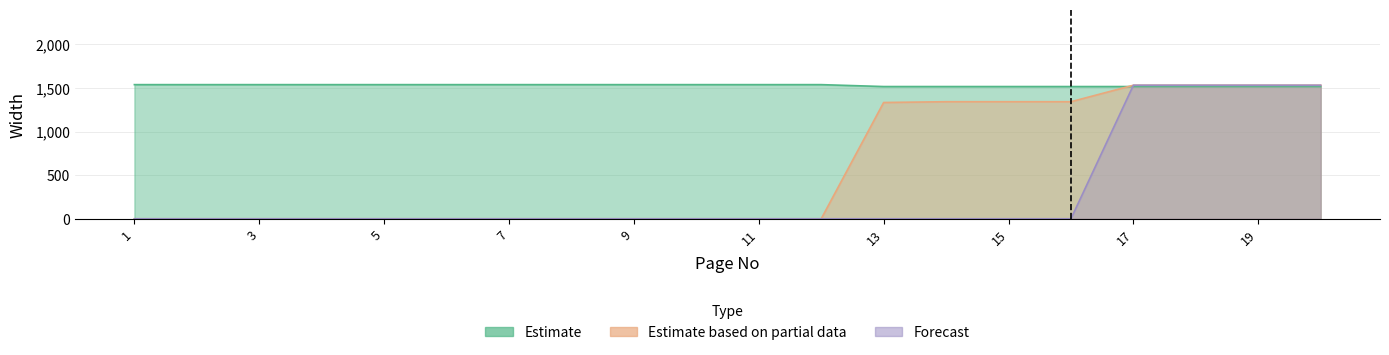

At how many categories does at least one series exceed 737?

20